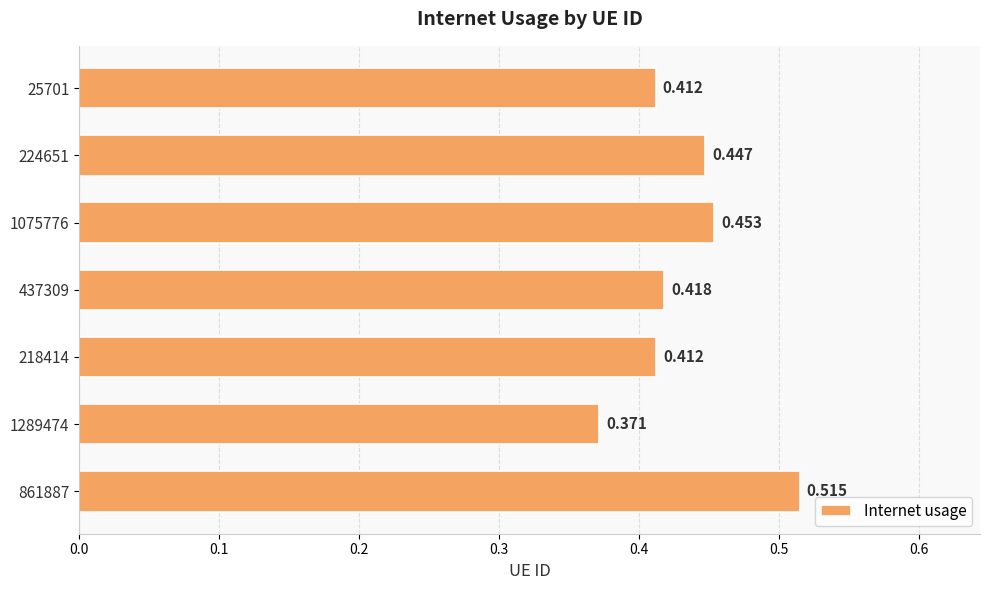

How many bars are there in total?

7